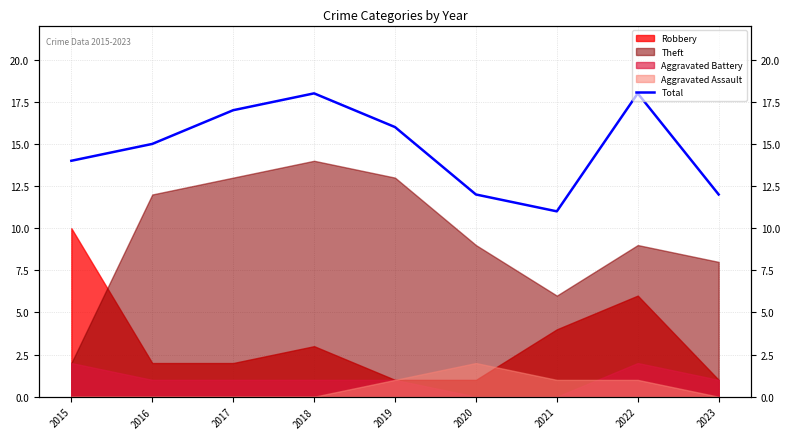

What is the average value?

15